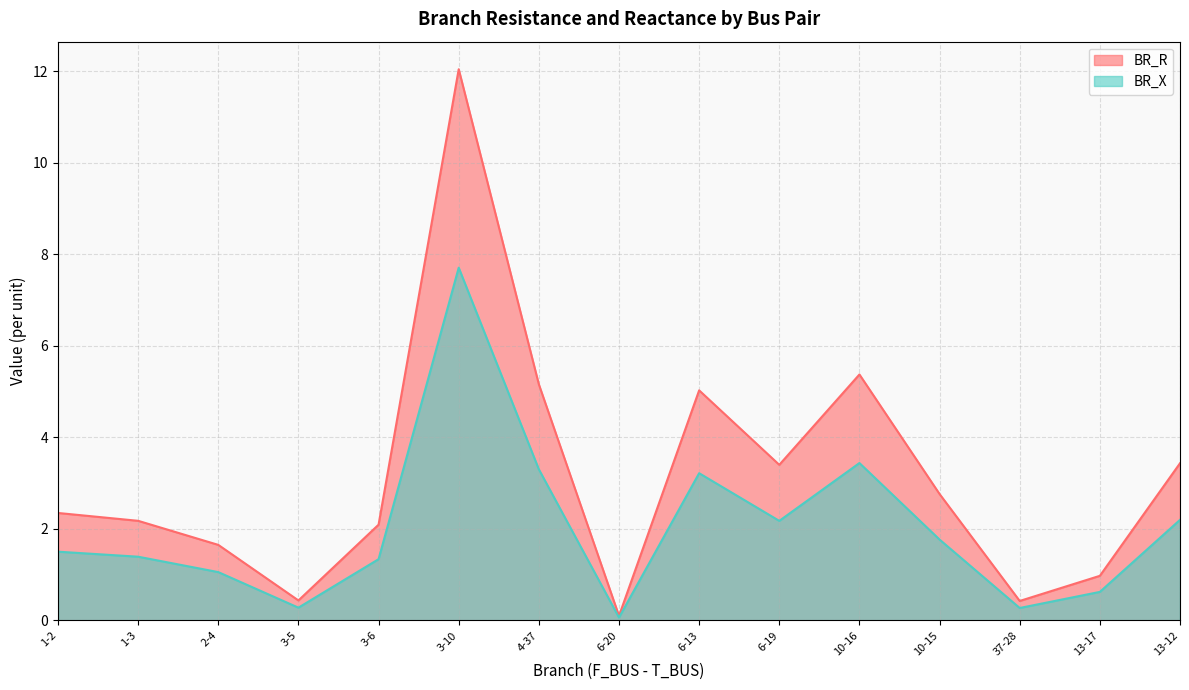

Count the number of data series in this chart.

2